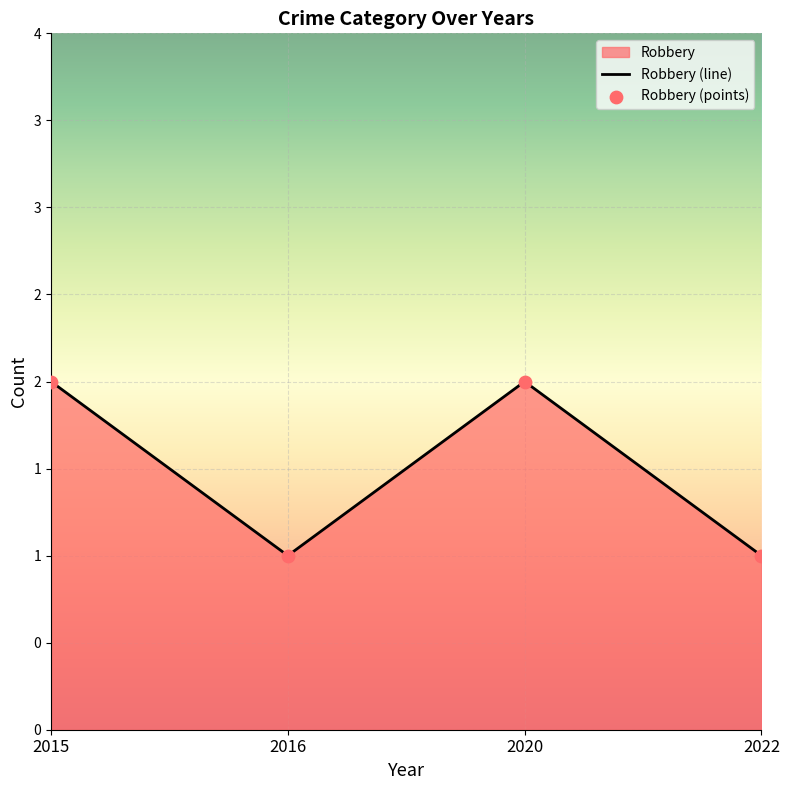

Approximately how many times larger is the value at 2020 compared to 2016?

2.0